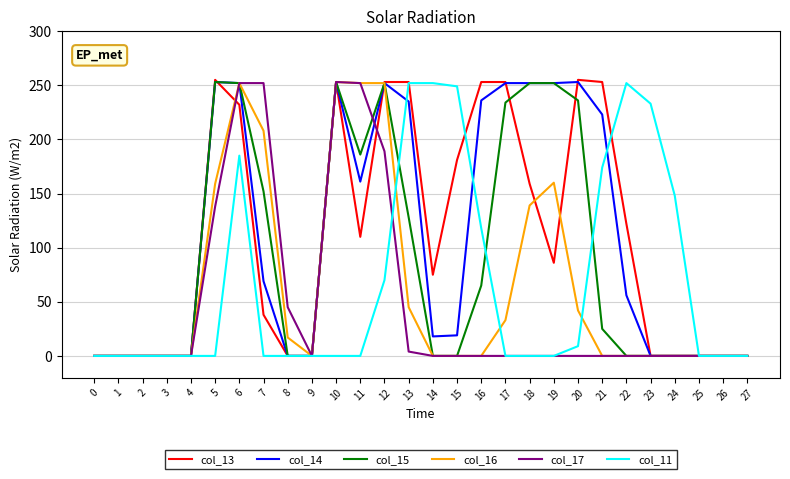

Which series has the largest range (max minus min)?

col_13